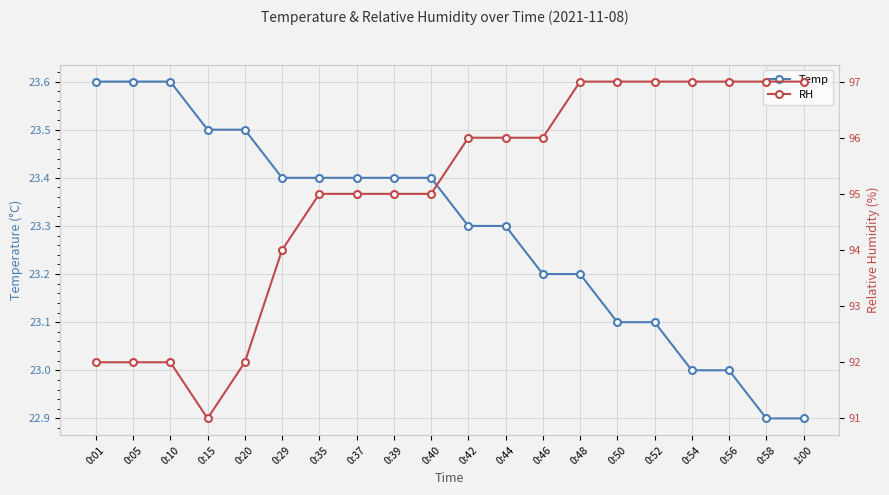

What position from the left is 0:50?

15